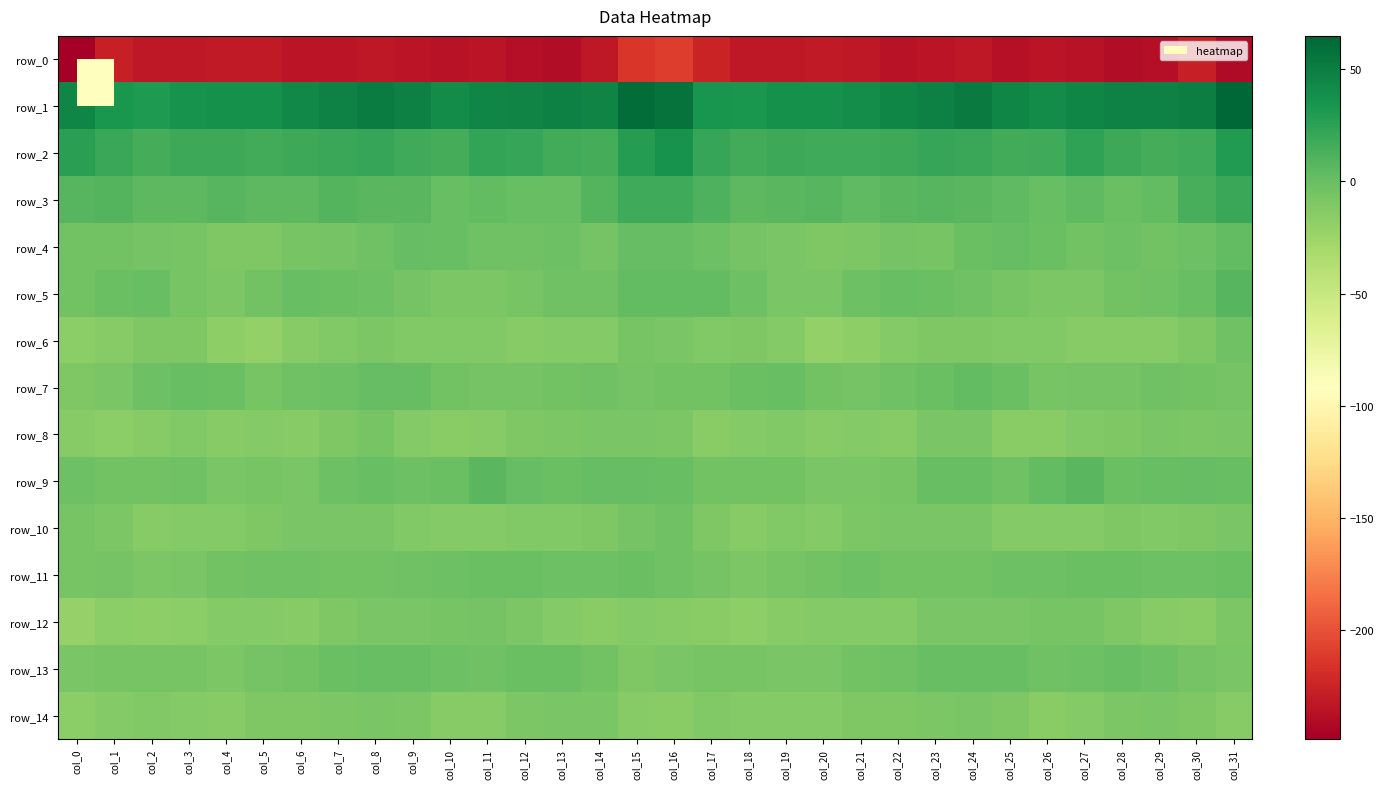

Which has a higher value, col_8 or col_3?

col_3